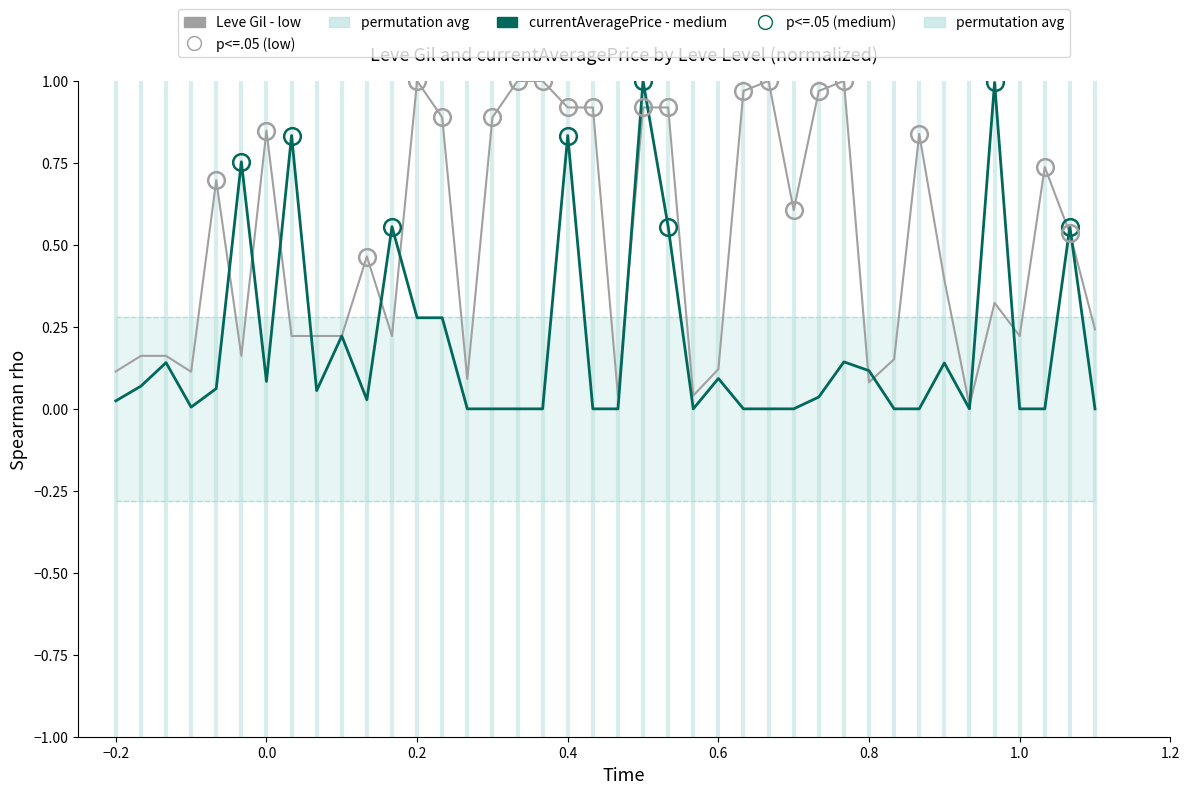

At how many categories does at least one series exceed 0?

40